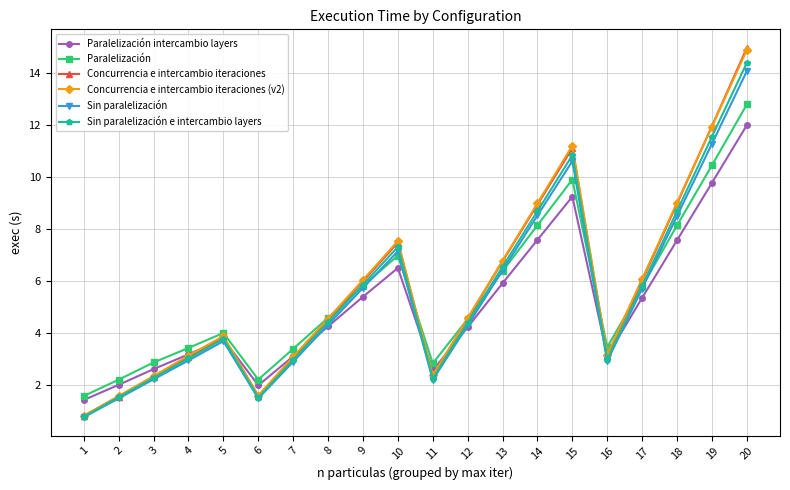

How many values in the Concurrencia e intercambio iteraciones (v2) series exceed 4?

11